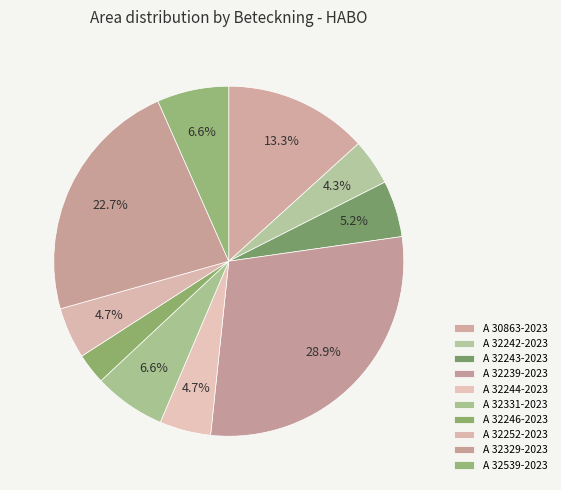

How many slices are in this pie chart?

10